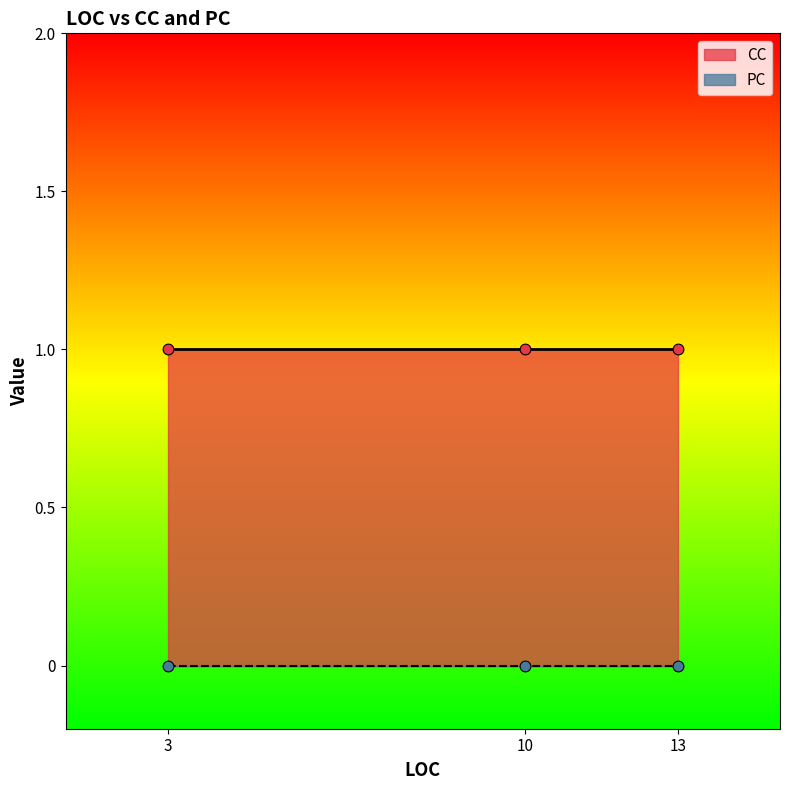

Is the value of CC at 3 greater than the value of PC at 13?

Yes